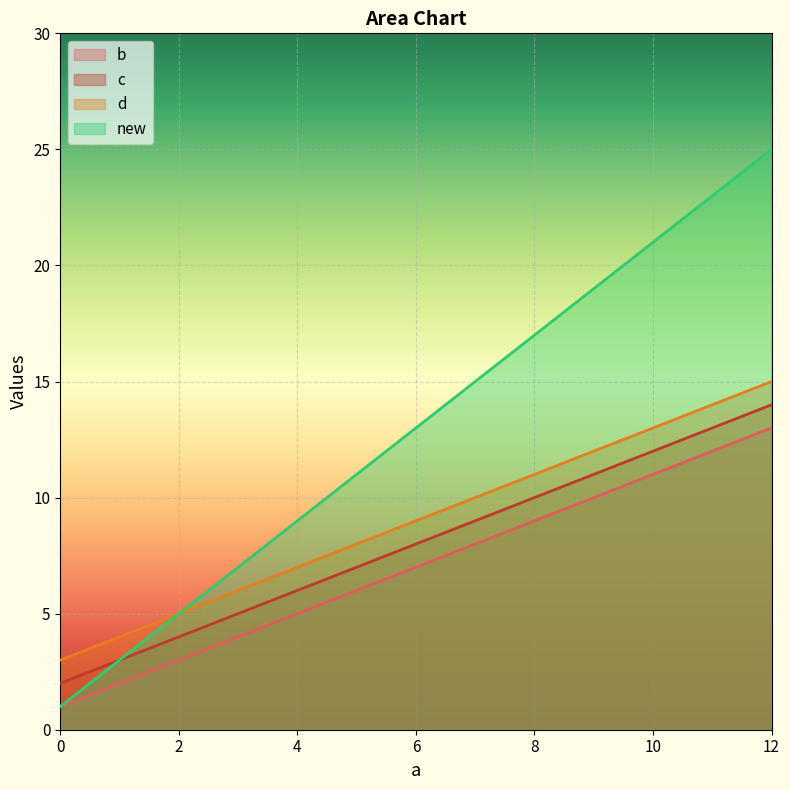

What is the sum of the d values at 0 and 12?

18